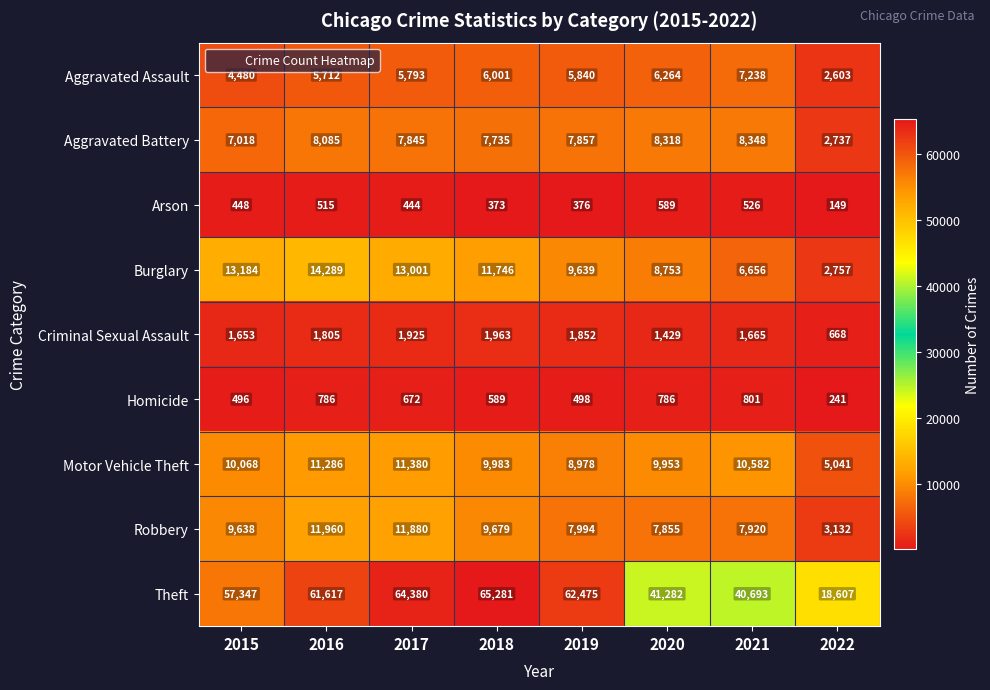

What is the sum of the Arson values at 2020 and 2019?

965